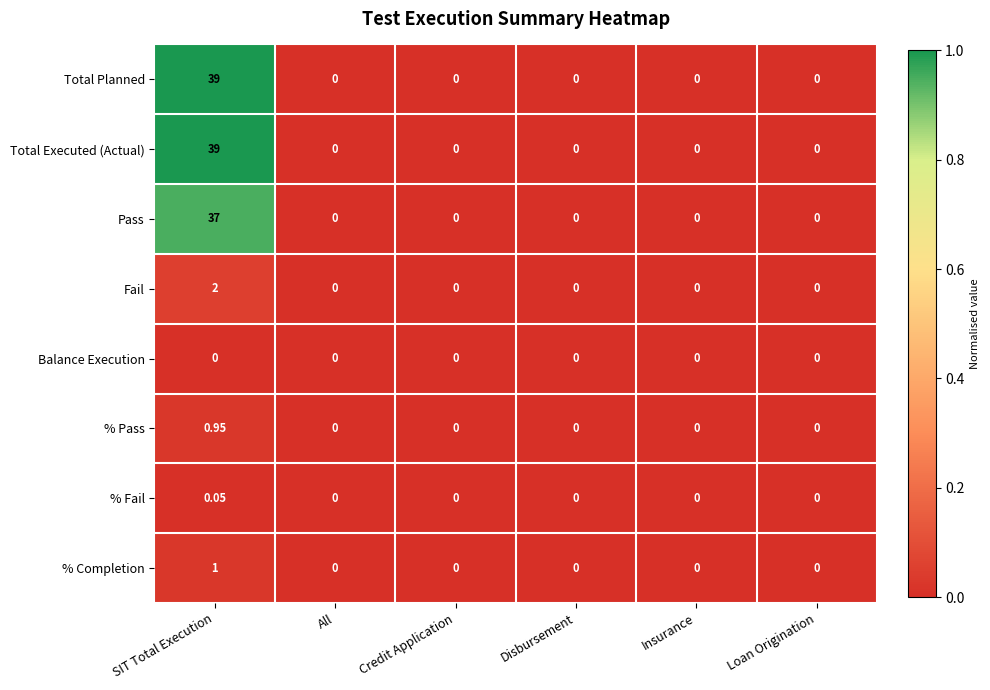

Which label corresponds to the largest value in the chart?

SIT Total Execution